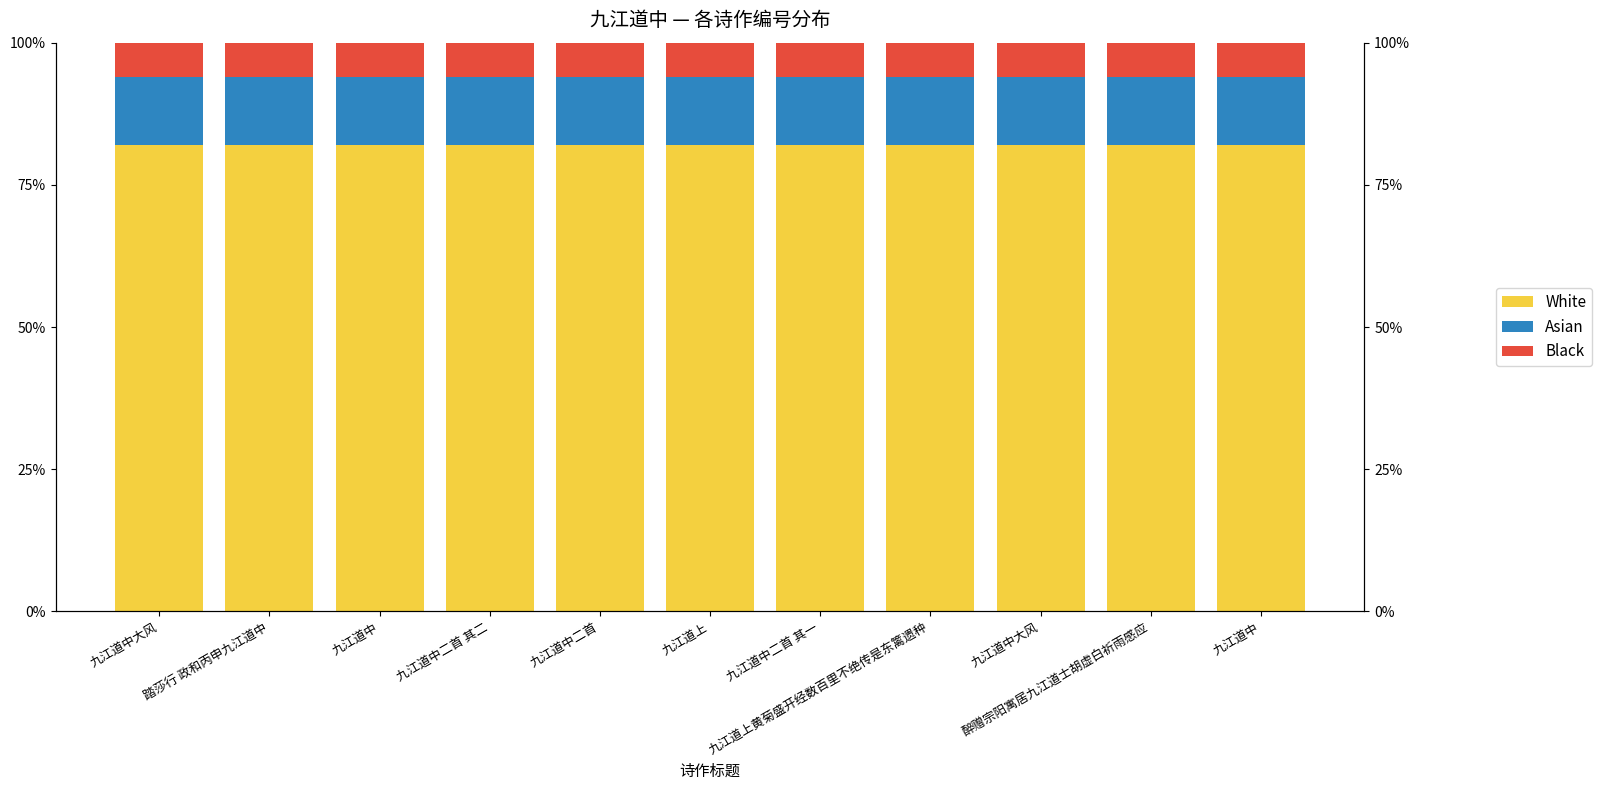

What is the greatest value displayed?

0.8